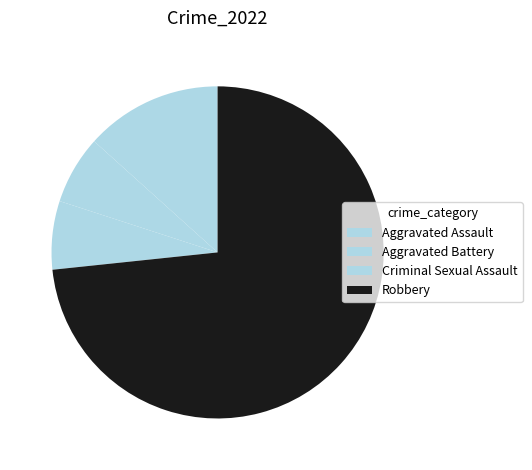

Count the number of slices in the pie.

4